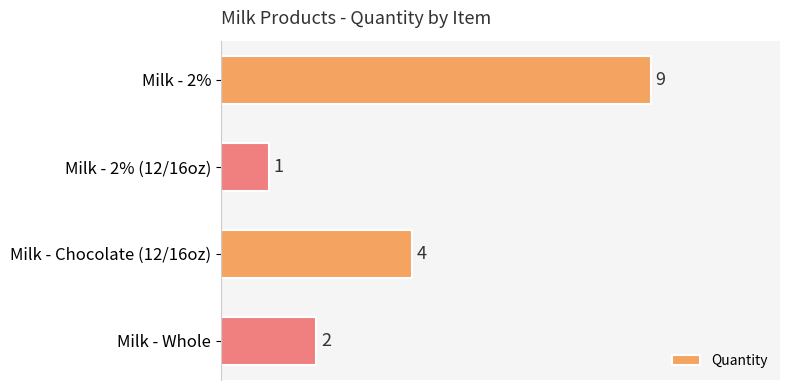

What is the greatest value displayed?

9